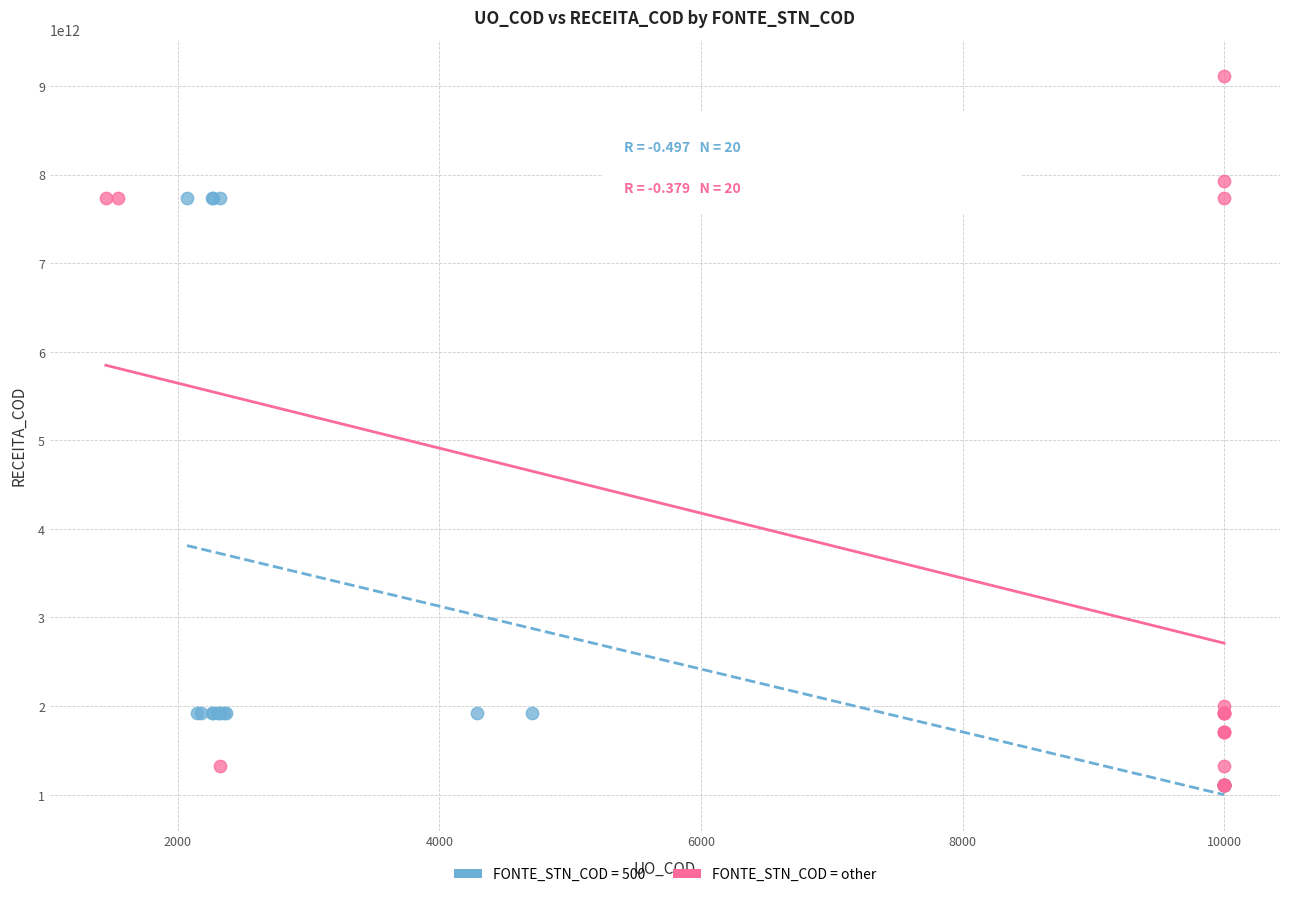

Which series has the widest spread of Y values?

FONTE_STN_COD = other